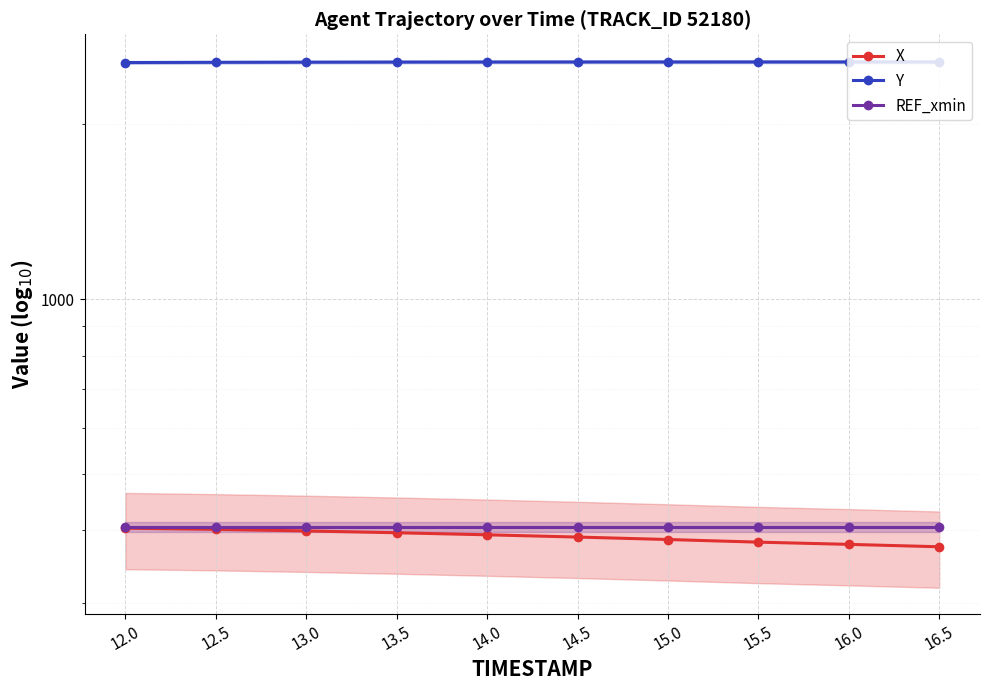

Which has a higher value, 12.5 or 15.0?

12.5